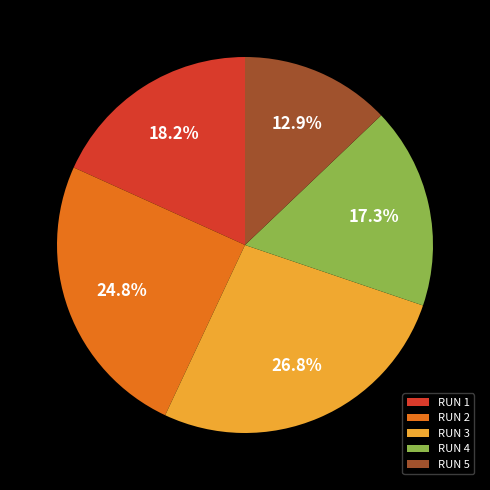

What portion of the pie excludes RUN 3?

73.2%